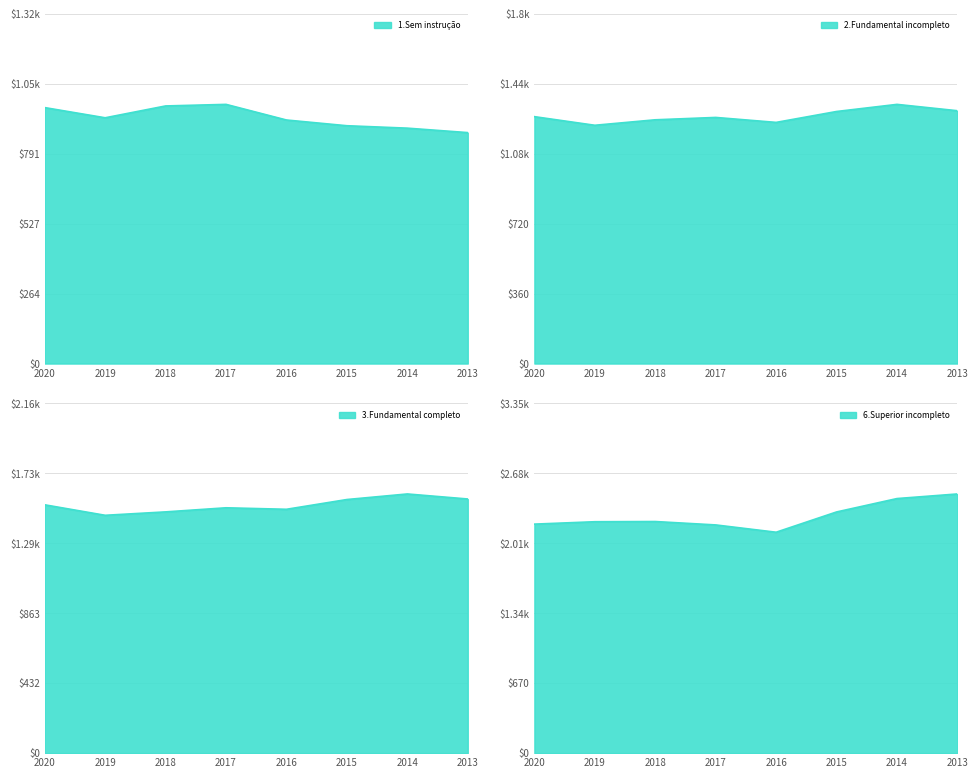

What is the approximate value of 3.Fundamental completo at 2019?

1467.1